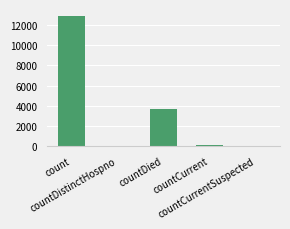

Rank the categories by value from highest to lowest.

count, countDied, countCurrent, countDistinctHospno, countCurrentSuspected